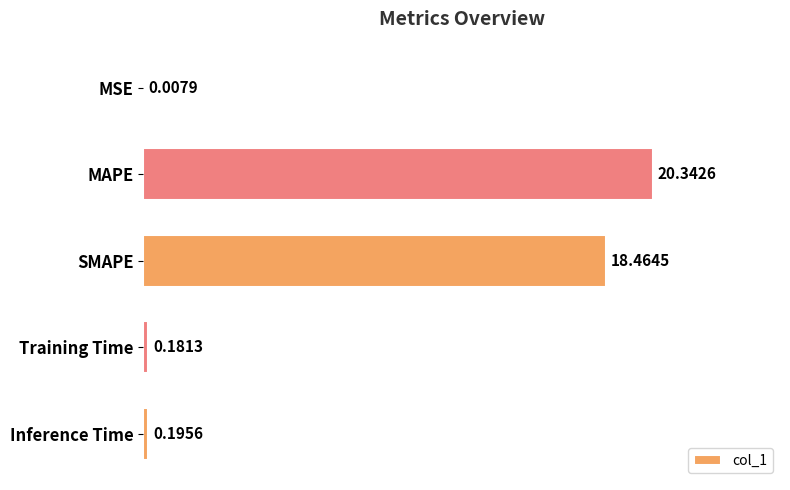

Where is the data nearest to the value 10?

SMAPE